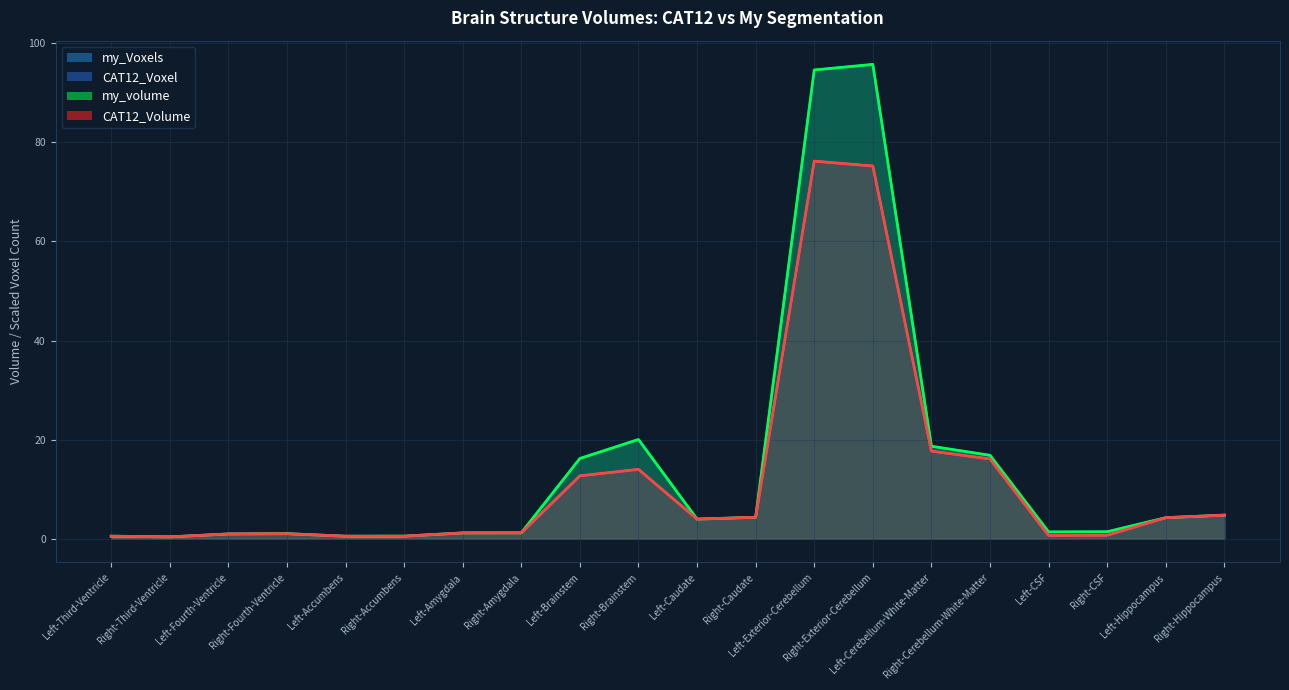

At which category does my_Voxels reach its first local peak?

Right-Fourth-Ventricle